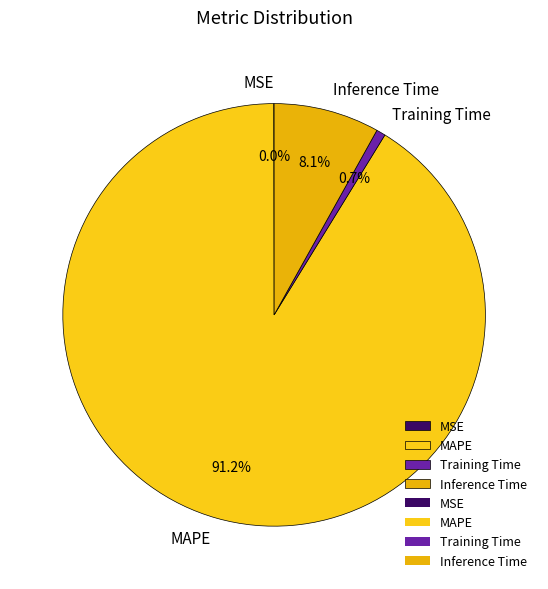

The Inference Time slice represents 16% of the pie. True or false?

False